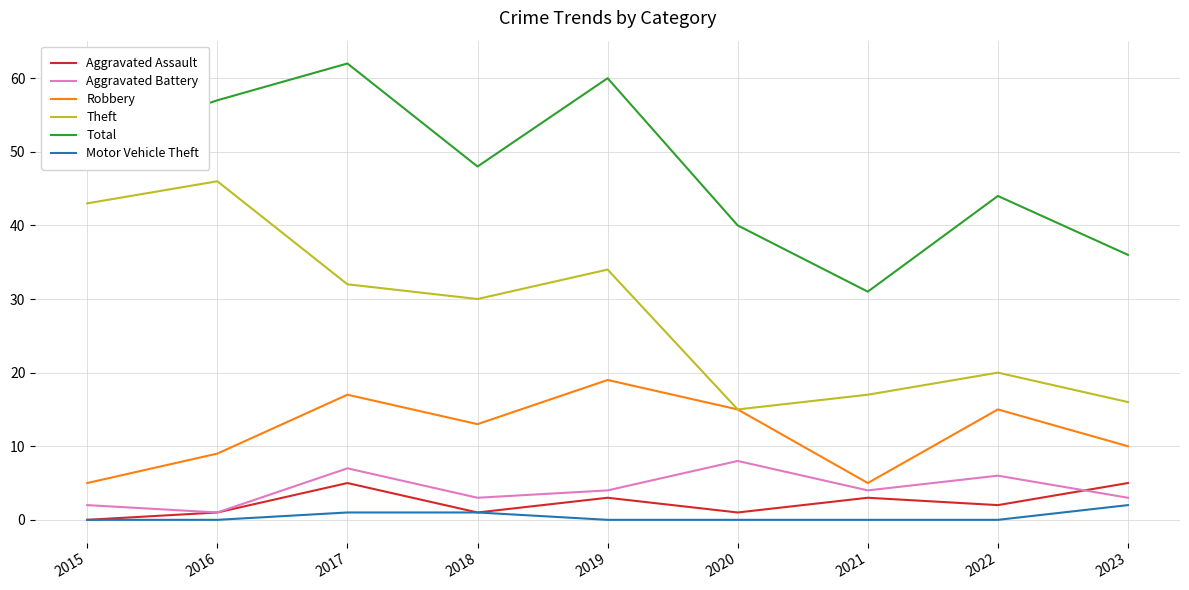

What is the maximum value for Theft?

46